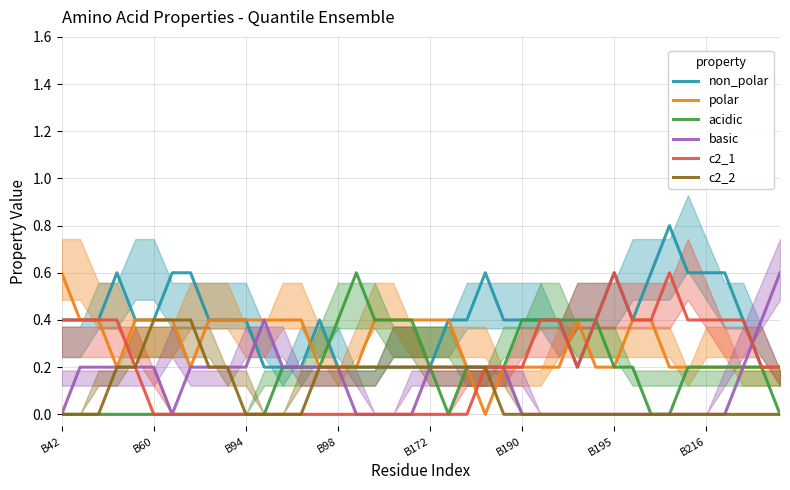

The c2_1 series shows 0.2 at B190. True or false?

True